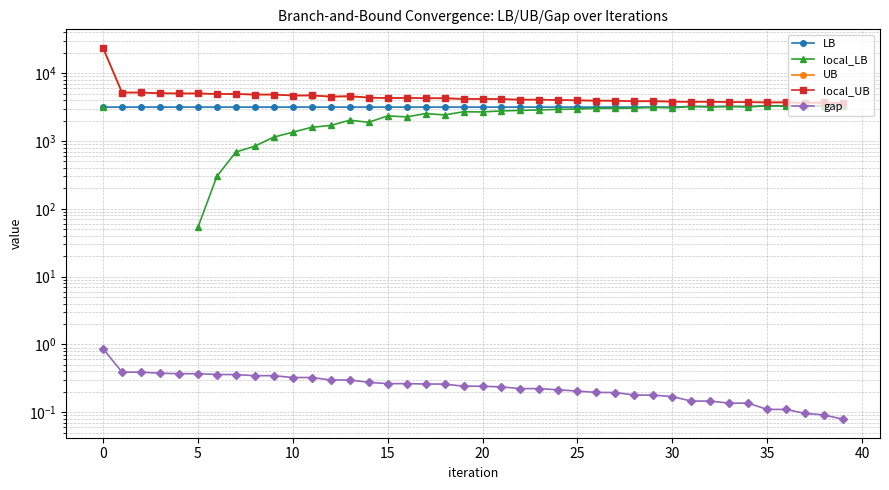

Where is LB nearest to the value 3252?

31